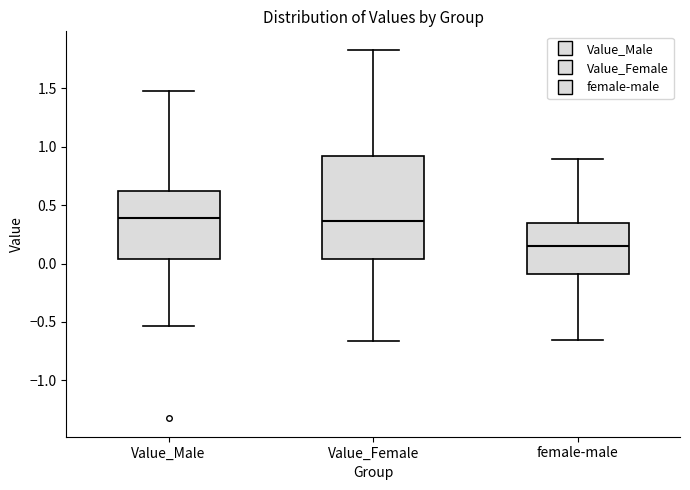

Where is the upper edge of the box for Value_Male on the y-axis? The values are not printed on the chart, so give them approximately, as read against the axis.

0.60